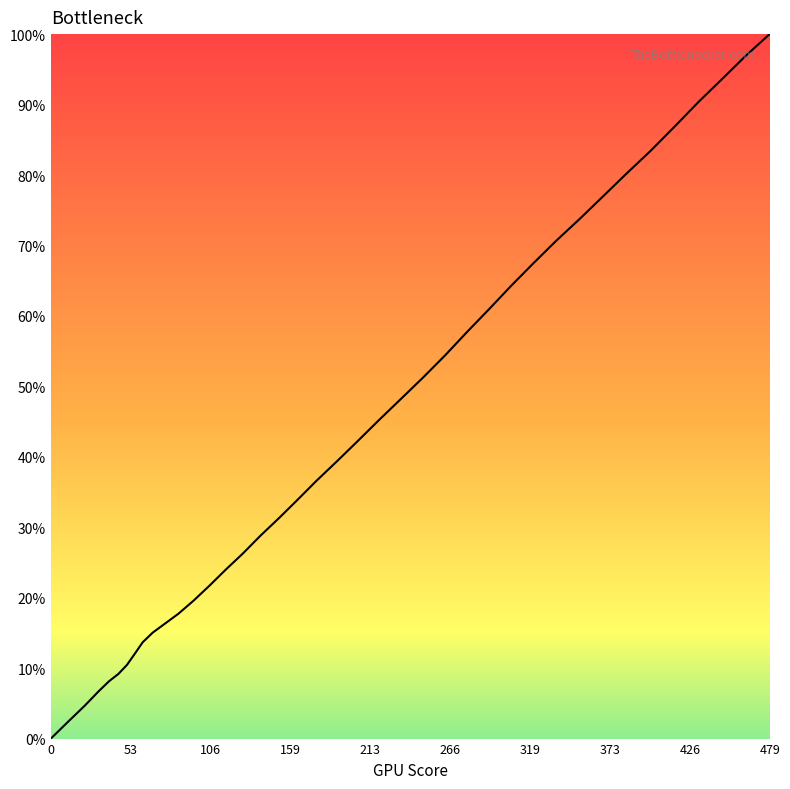

What is the difference between the maximum and minimum values?

100.0